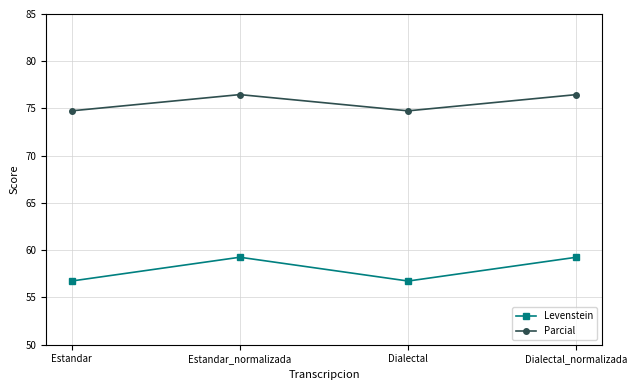

Is it true that Parcial equals 30.4 at Estandar_normalizada?

False